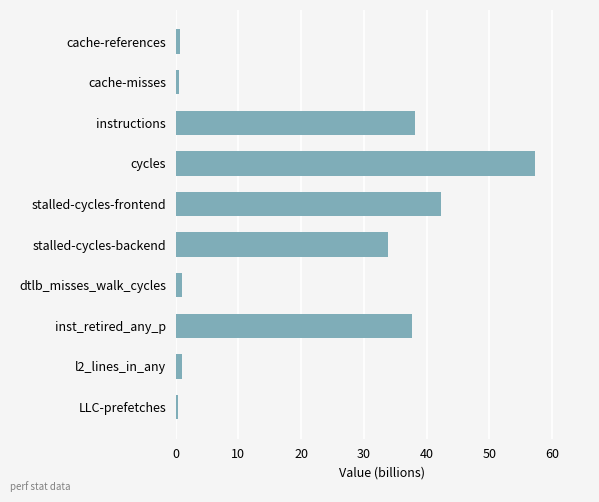

Does the chart contain stacked bars?

No